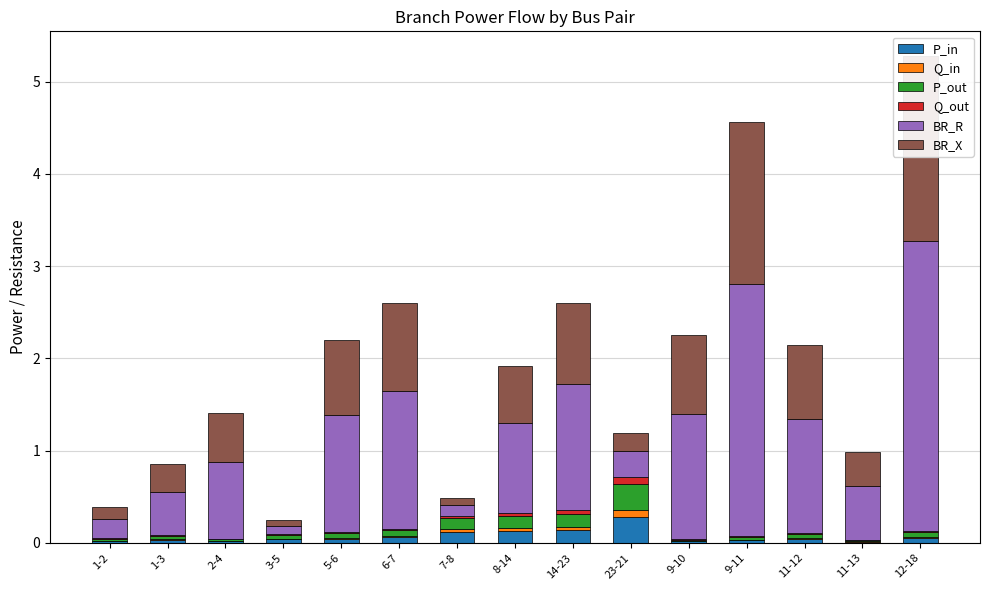

Between 1-2 and 11-12, which series saw the biggest shift?

BR_R